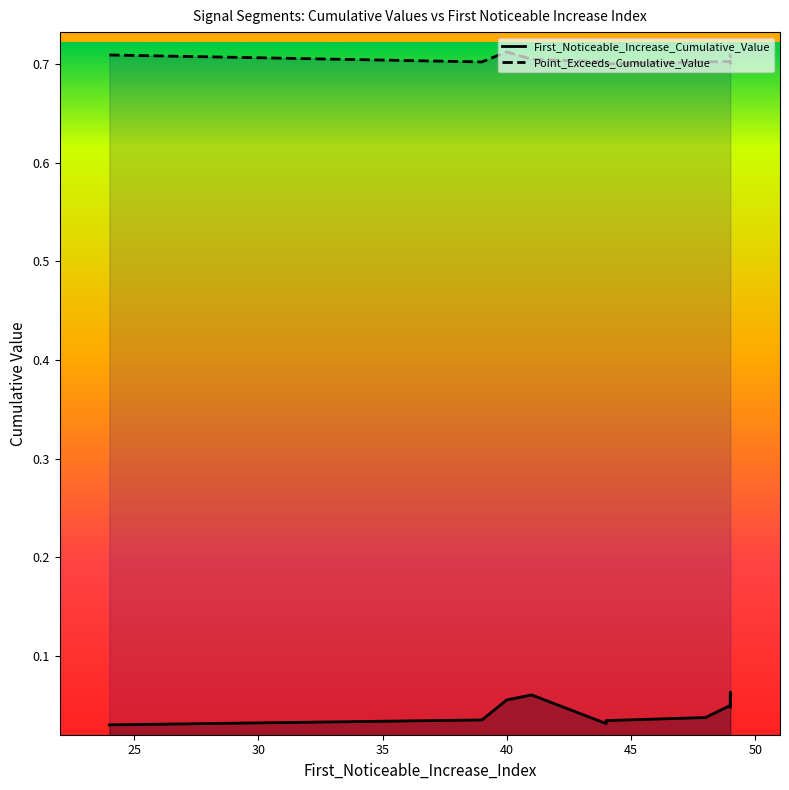

What is the approximate value of Point_Exceeds_Cumulative_Value at 50?

0.7